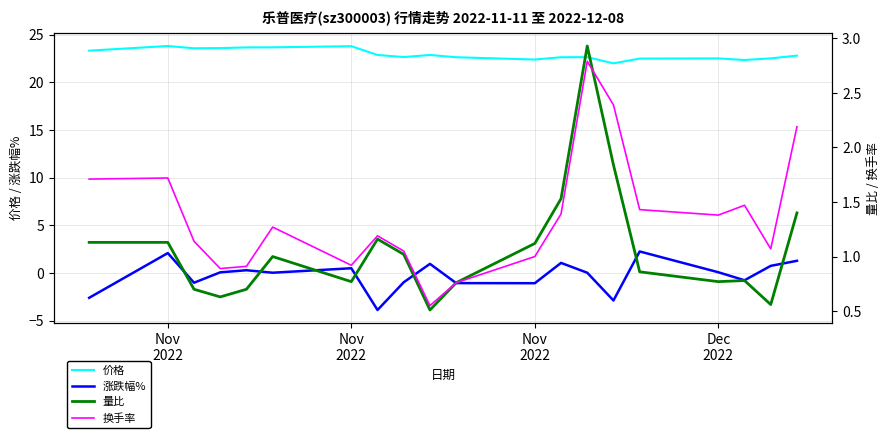

How many data points in 涨跌幅% are above 0?

12